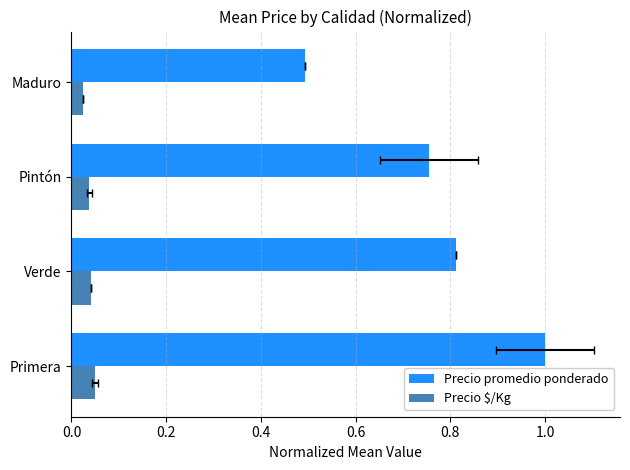

Reading left to right, list all the values displayed in this chart.

Precio promedio ponderado: 1.0	0.8	0.8	0.5
Precio $/Kg: 0.0	0.0	0.0	0.0